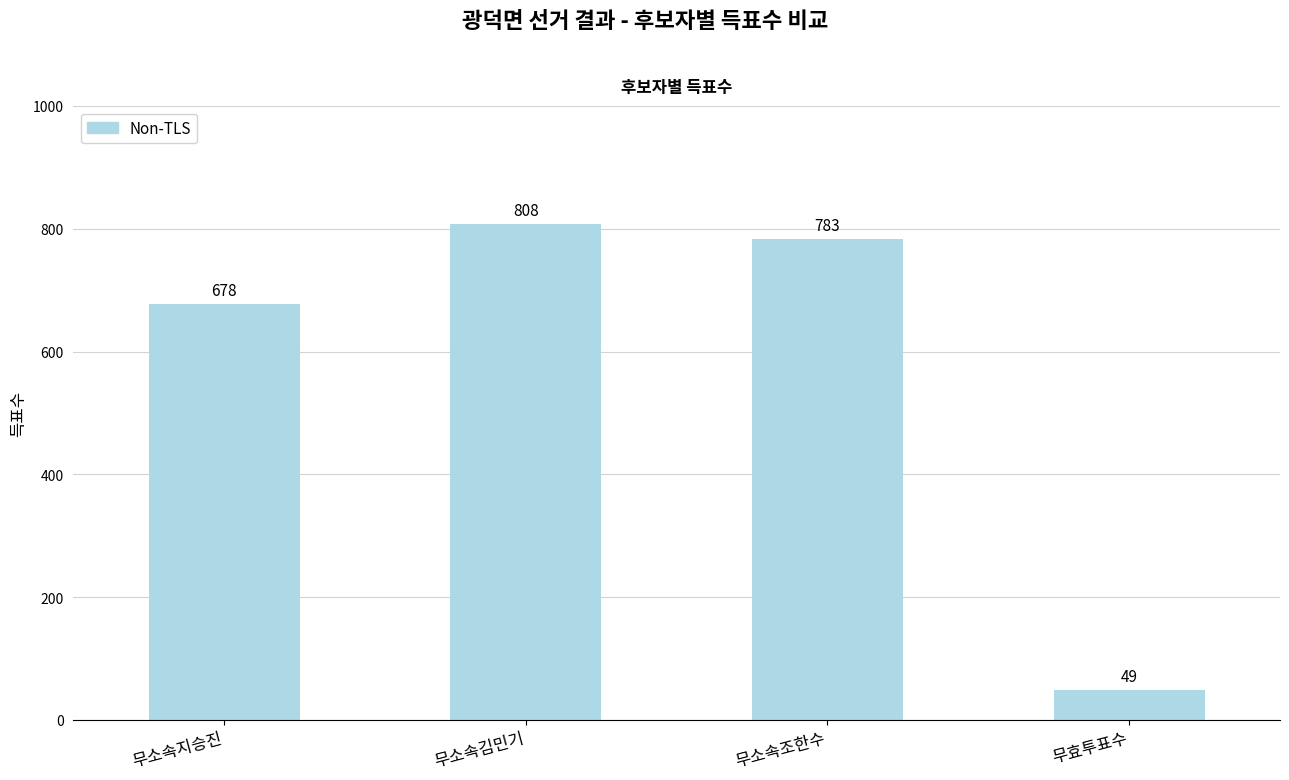

How many series are shown in this chart?

1